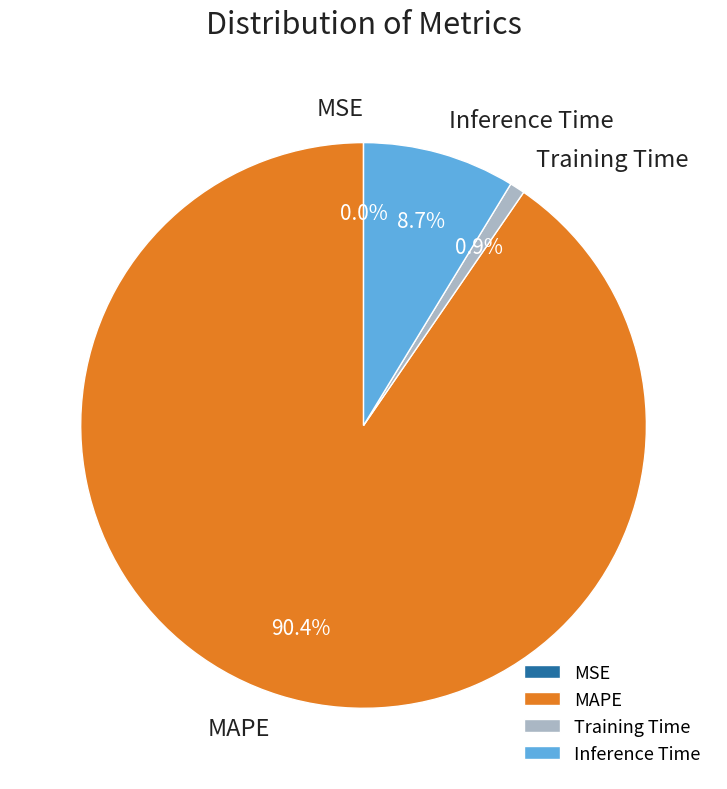

Is MAPE the majority of the pie?

Yes